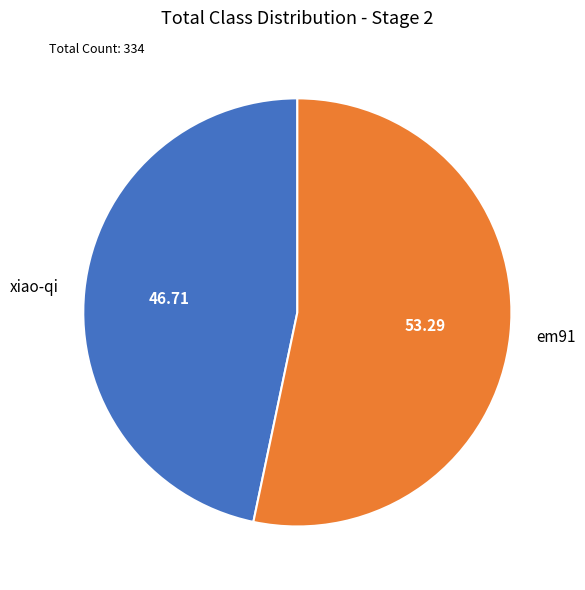

Between em91 and xiao-qi, which is larger?

em91